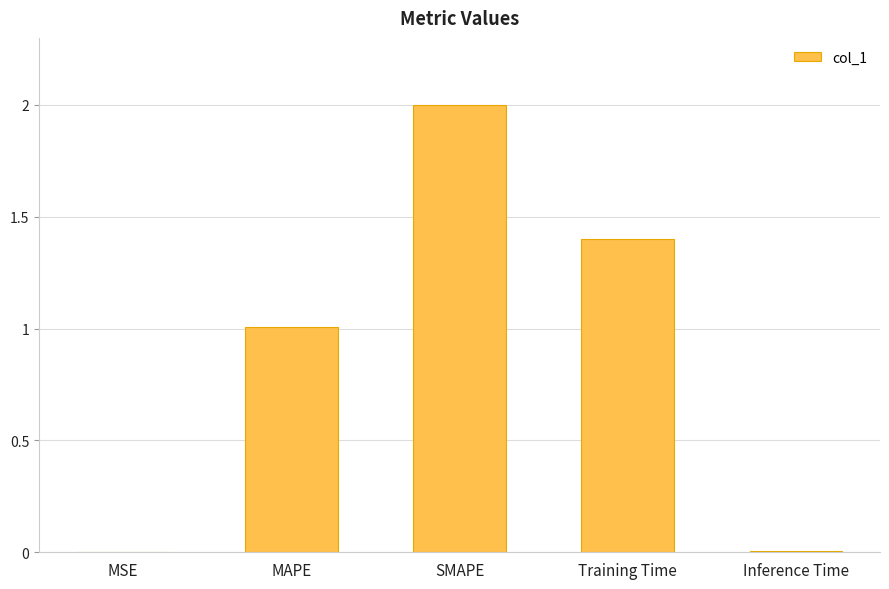

Is it true that the value at MAPE is 1.0?

True